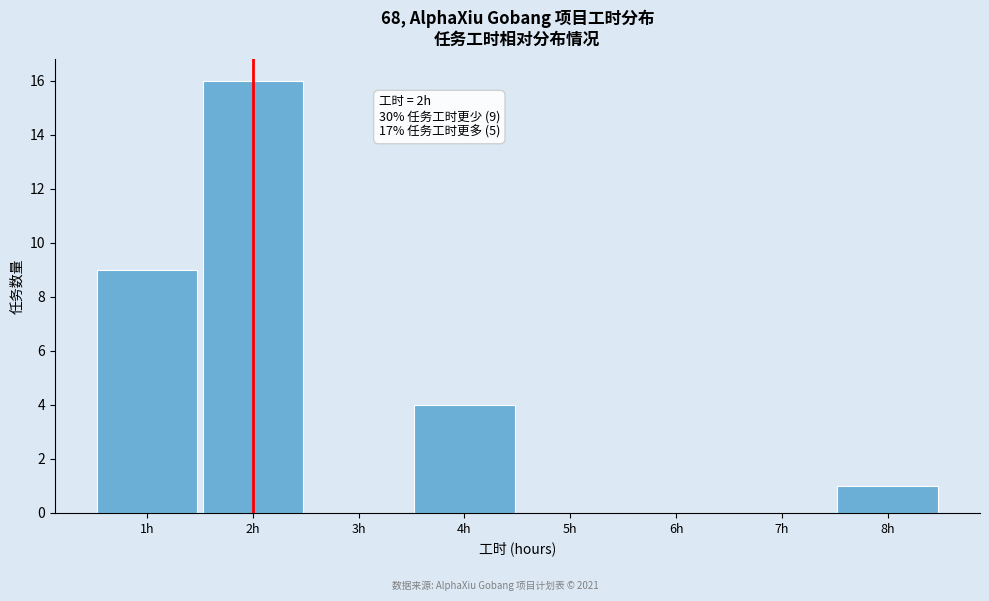

Over which range of the x-axis is the bar tallest?

1.5 to 2.5